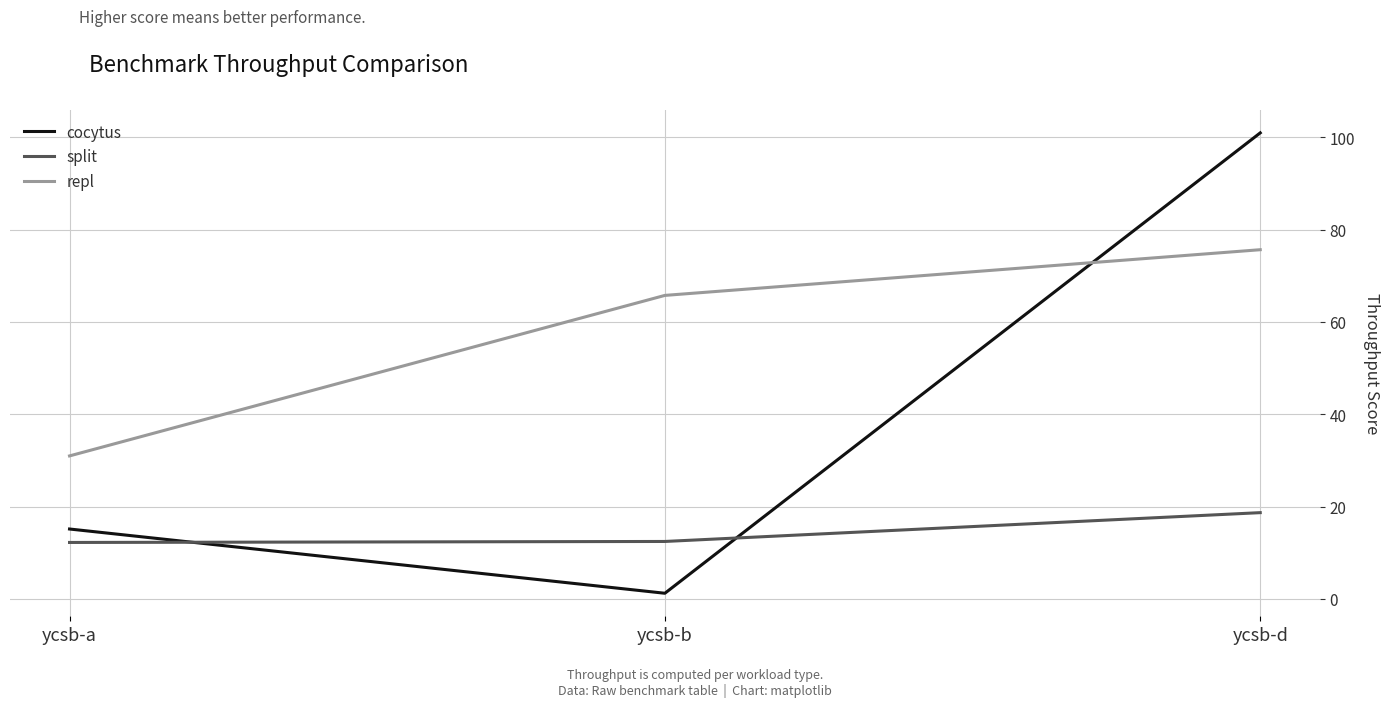

Which series has the largest total across all categories?

repl